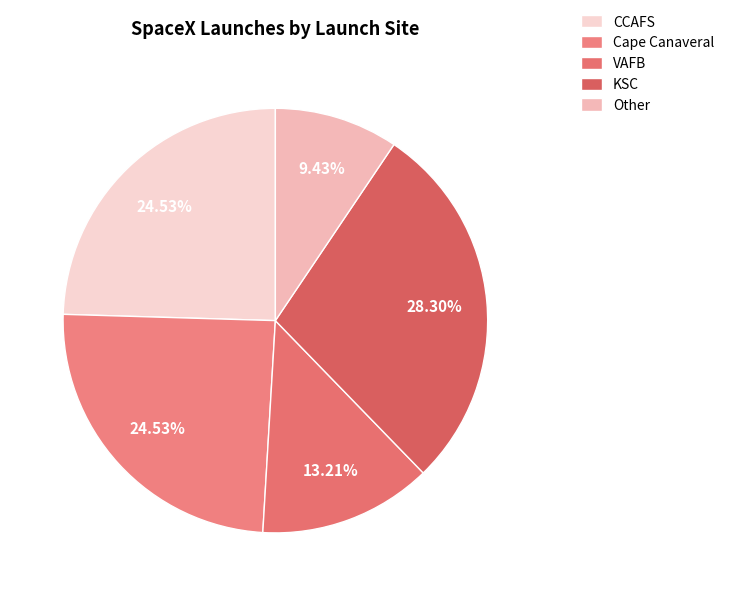

Is there any slice that represents more than half of the pie?

No